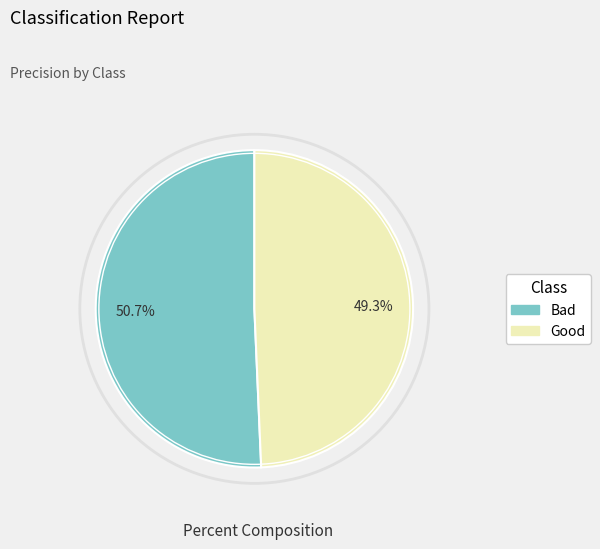

To the nearest percent, what is the average slice percentage?

50%